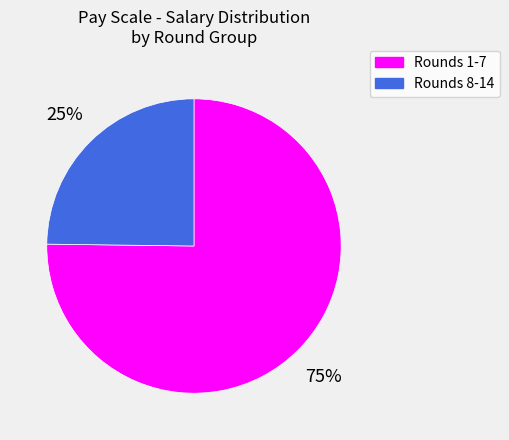

Is it true that Rounds 1-7 is 75% of the pie?

True